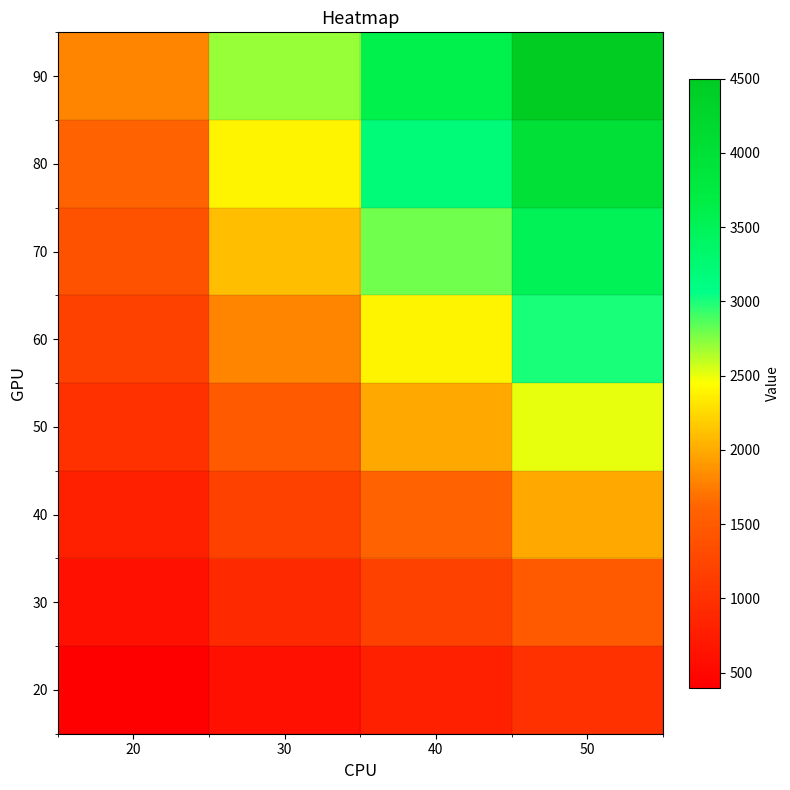

How many distinct data groups are displayed?

8